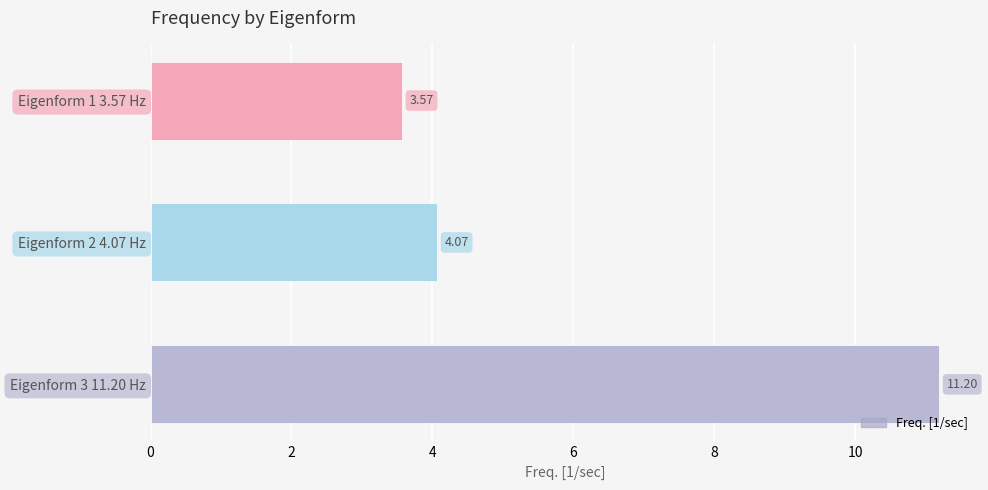

How many values are below 4?

1